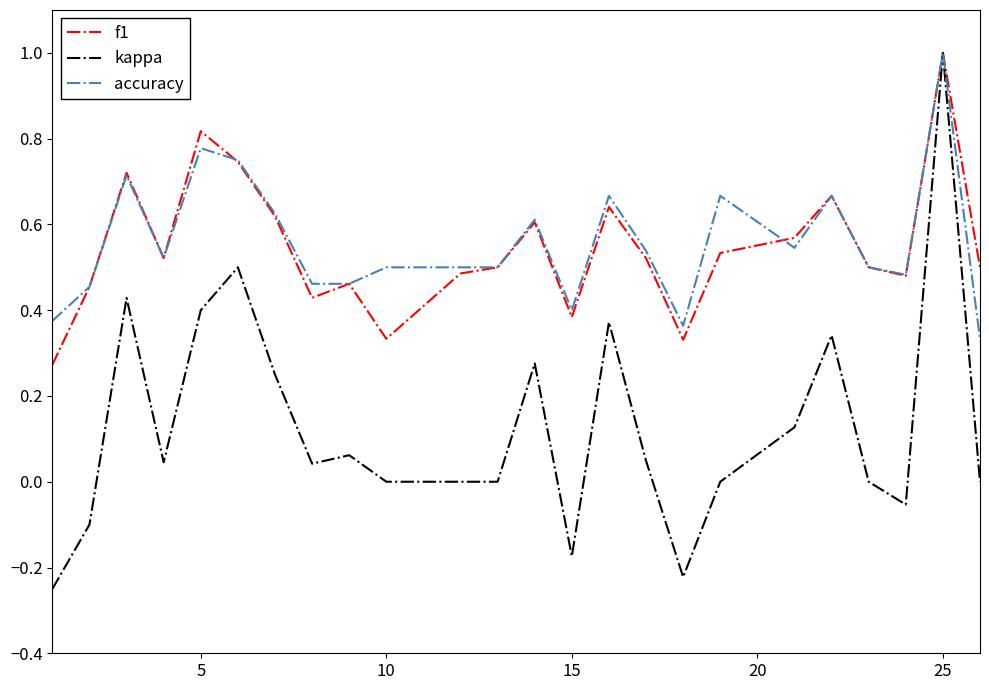

Which series has the widest spread of values?

kappa